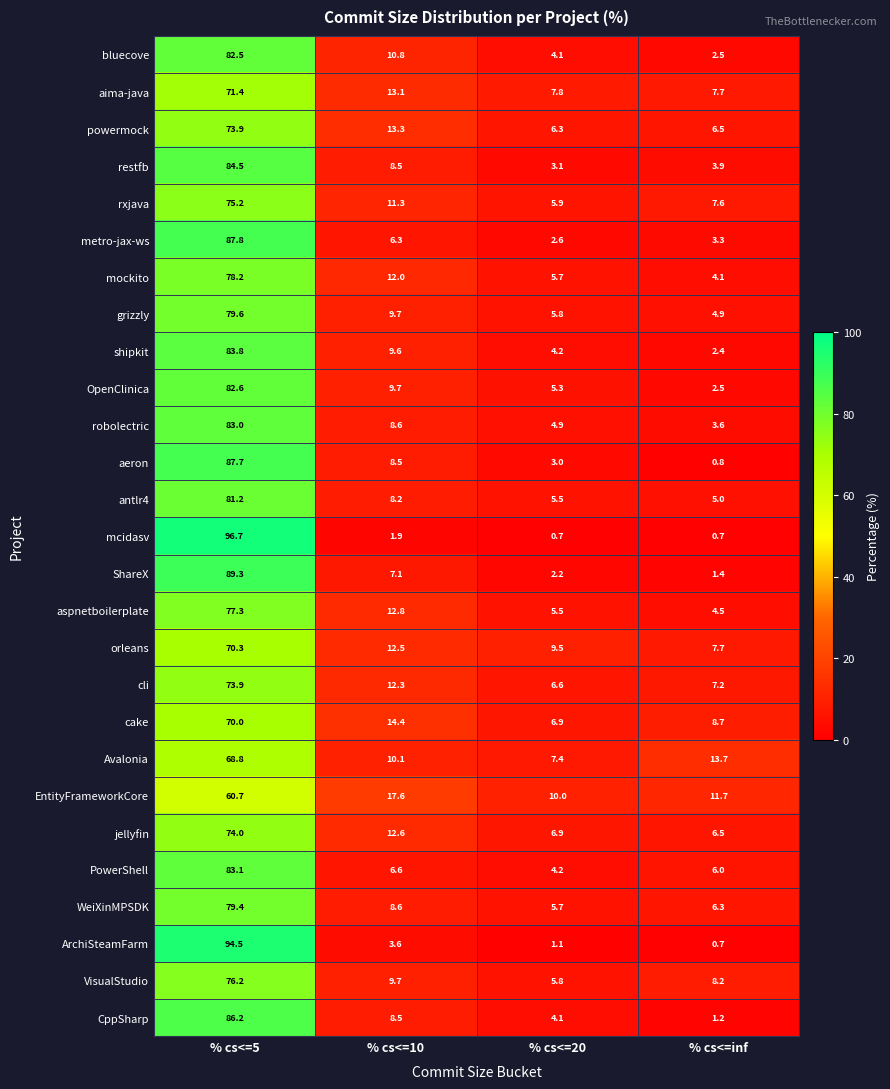

What is the total value across all series at % cs<=5?

2151.8